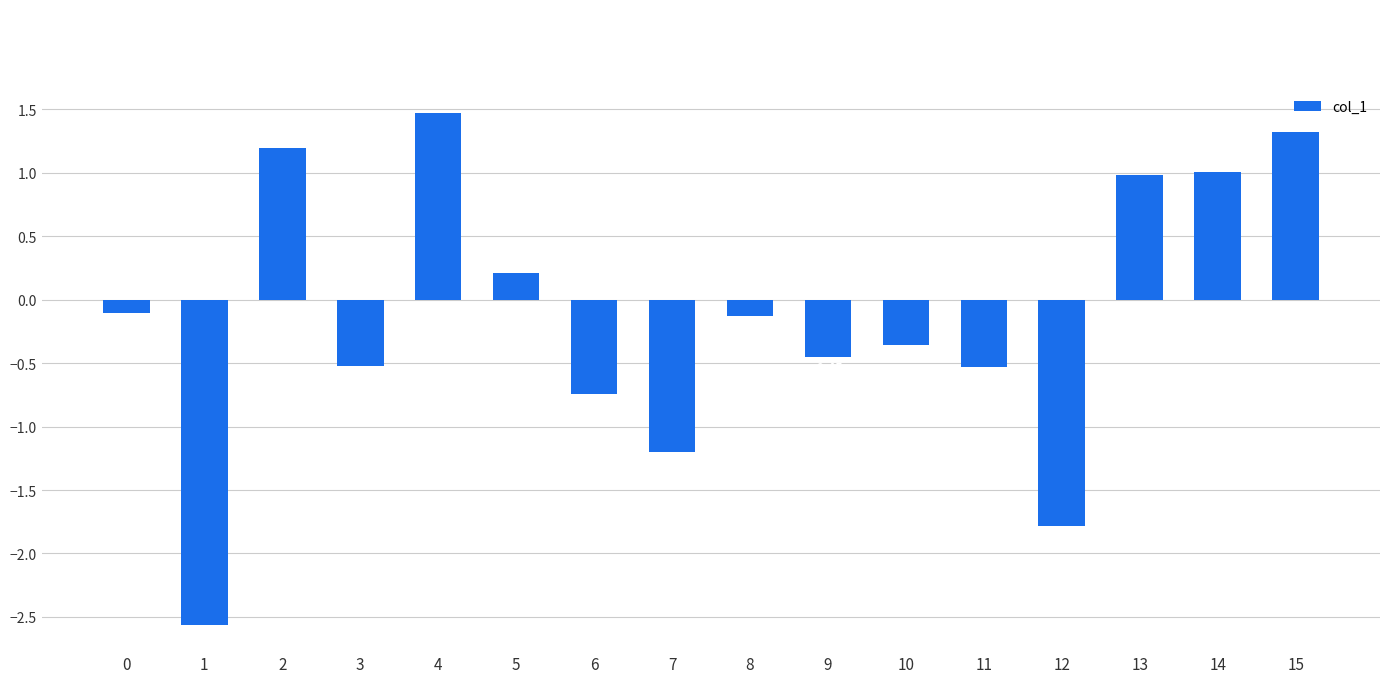

How many data points are less than 0?

10